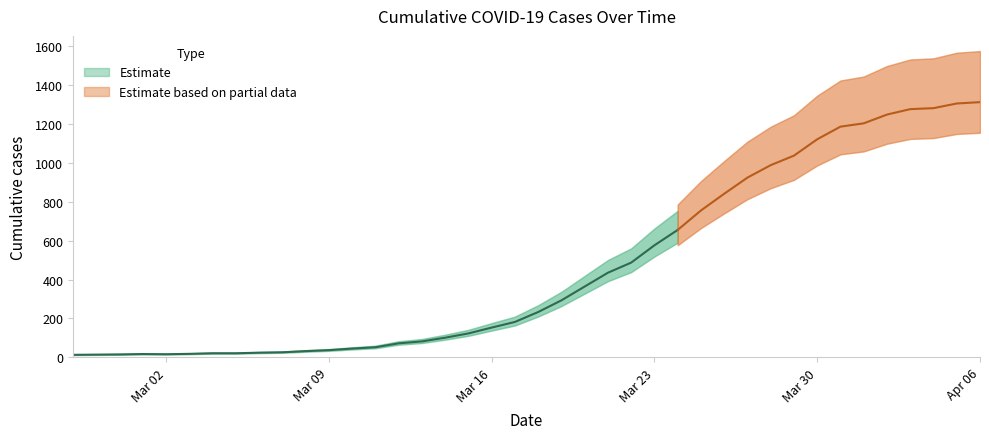

Where is the data nearest to the value 662?

2020-03-24